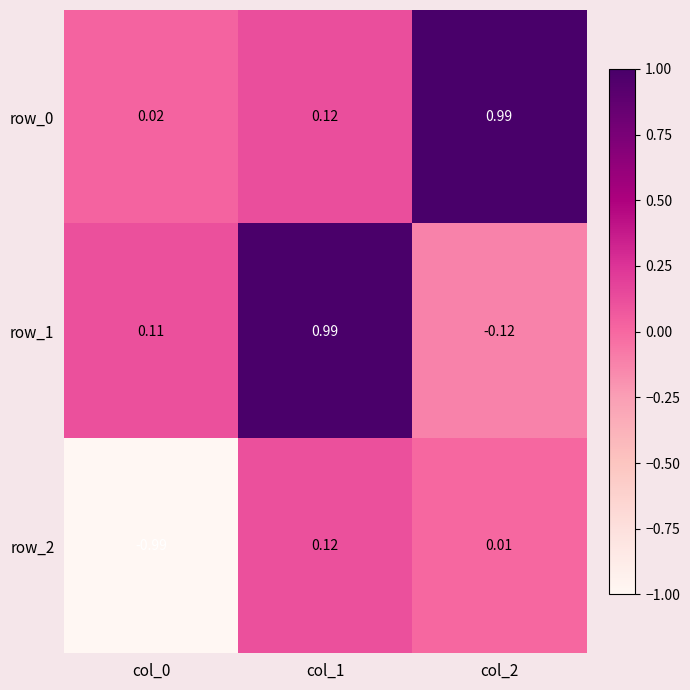

Is the value of row_2 at col_2 greater than the value of row_0 at col_0?

No